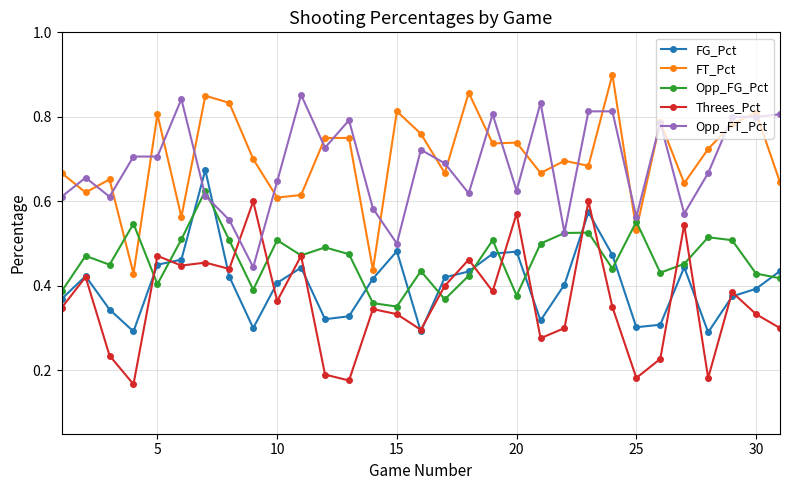

At how many categories does at least one series exceed 0?

31